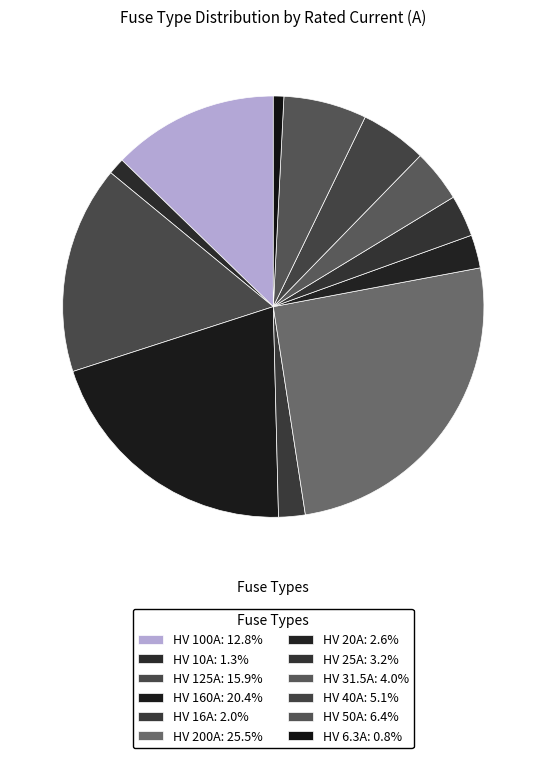

Count the number of slices in the pie.

12